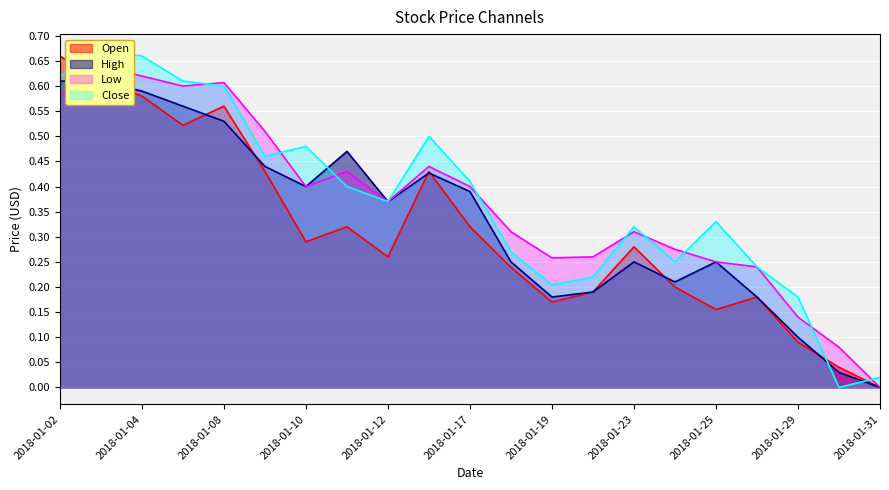

True or false: Open and Low cross at least once.

True